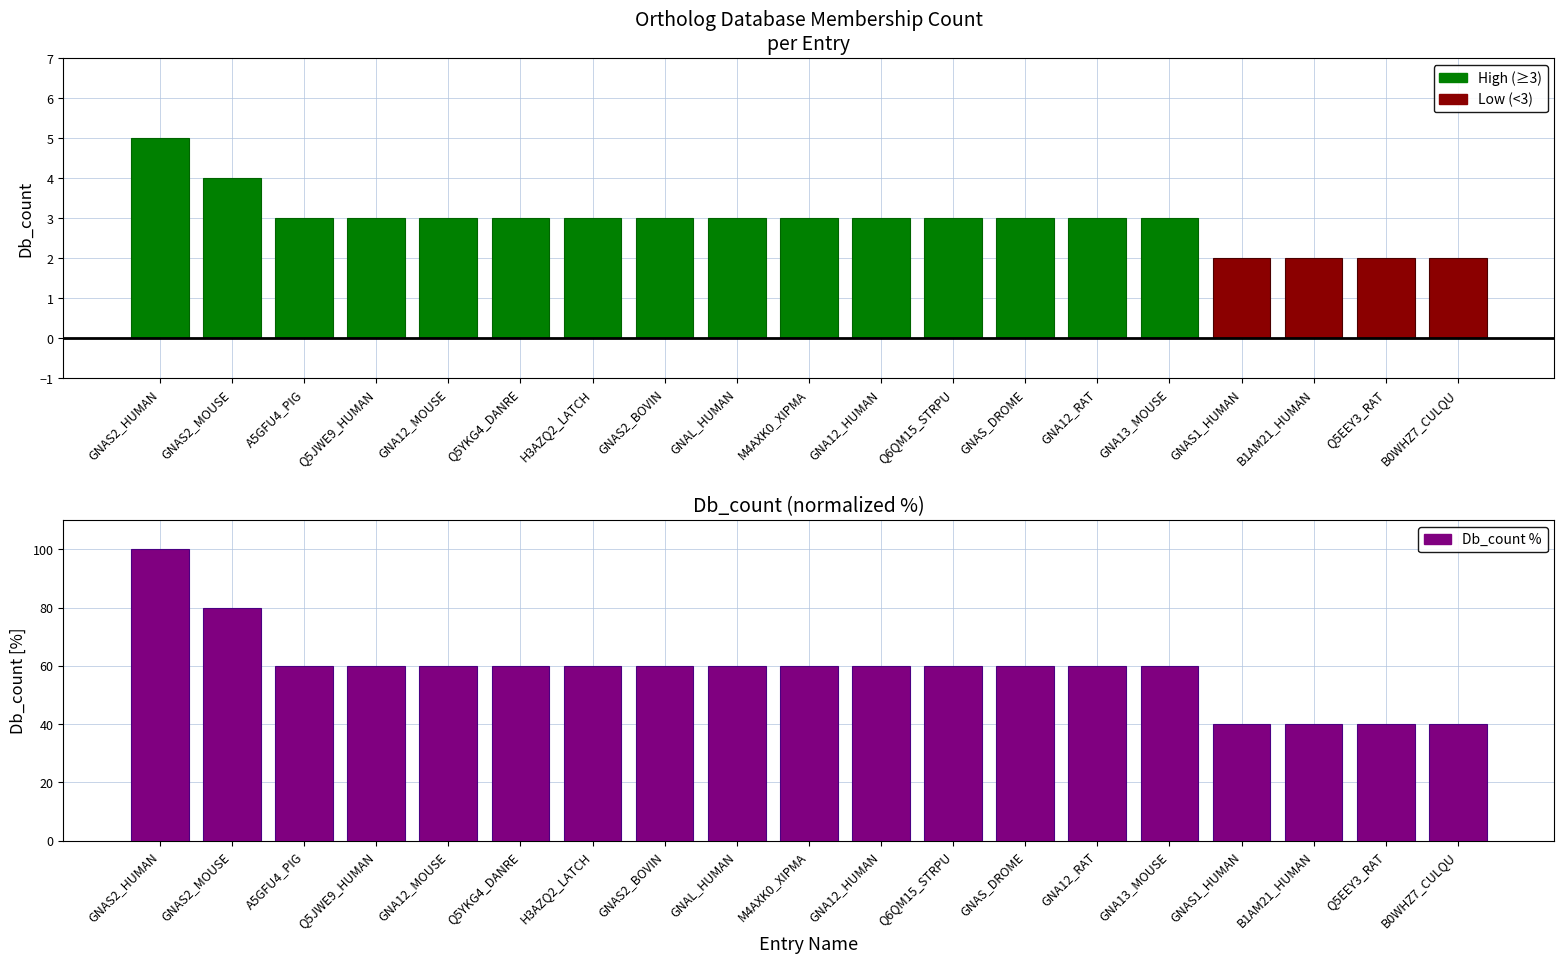

Reading left to right, extract all data points from this chart.

High (≥3): 5	4	3	3	3	3	3	3	3	3	3	3	3	3	3	0	0	0	0
Low (<3): 0	0	0	0	0	0	0	0	0	0	0	0	0	0	0	2	2	2	2
SOC: 100	80	60	60	60	60	60	60	60	60	60	60	60	60	60	40	40	40	40